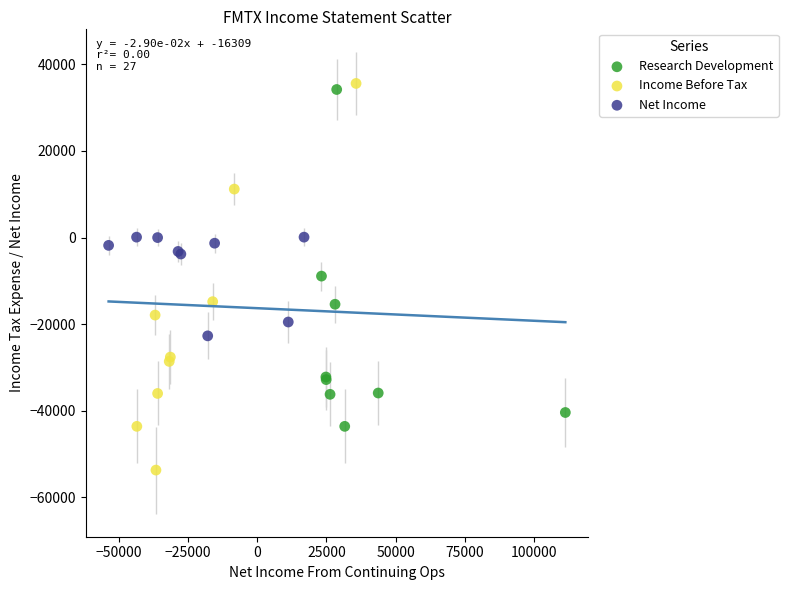

Which series reaches the minimum Y coordinate?

Income Before Tax